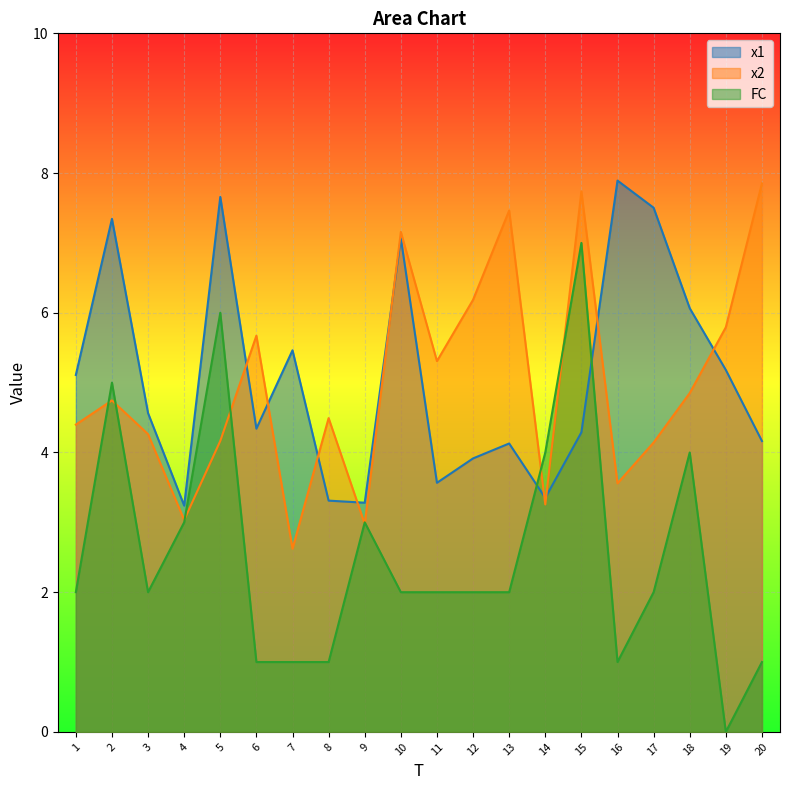

After their last crossing, which series has the higher values: x2 or x1?

x2